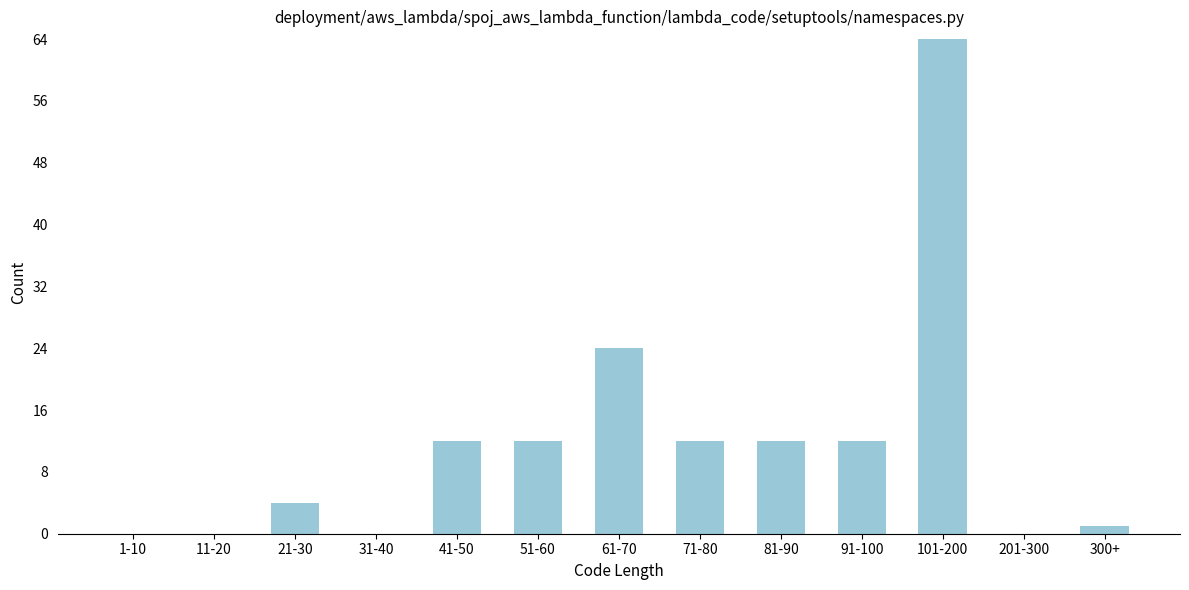

Reading left to right, extract all data points from this chart.

1-10=0	11-20=0	21-30=4	31-40=0	41-50=12	51-60=12	61-70=24	71-80=12	81-90=12	91-100=12	101-200=64	201-300=0	300+=1